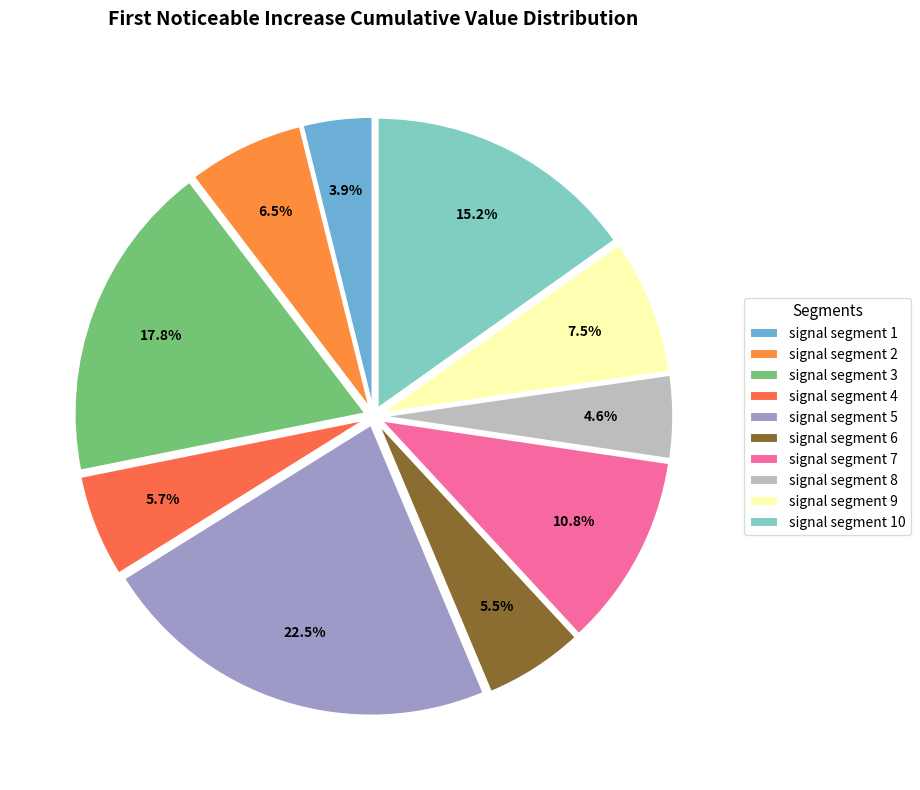

What is the total percentage of signal segment 7 and signal segment 9?

18.3%